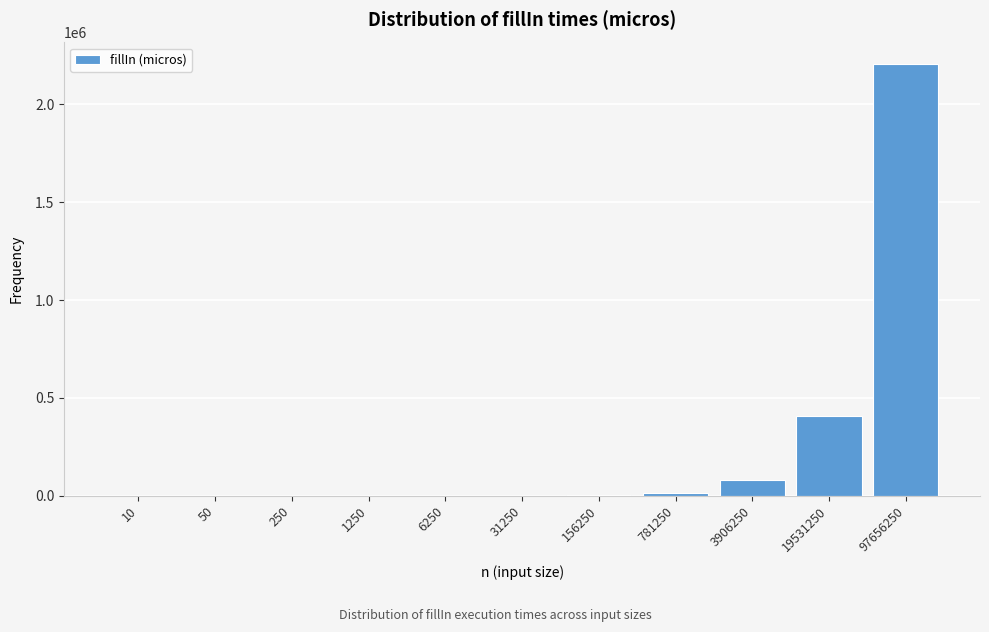

What is the sum of all values?

2710549.1